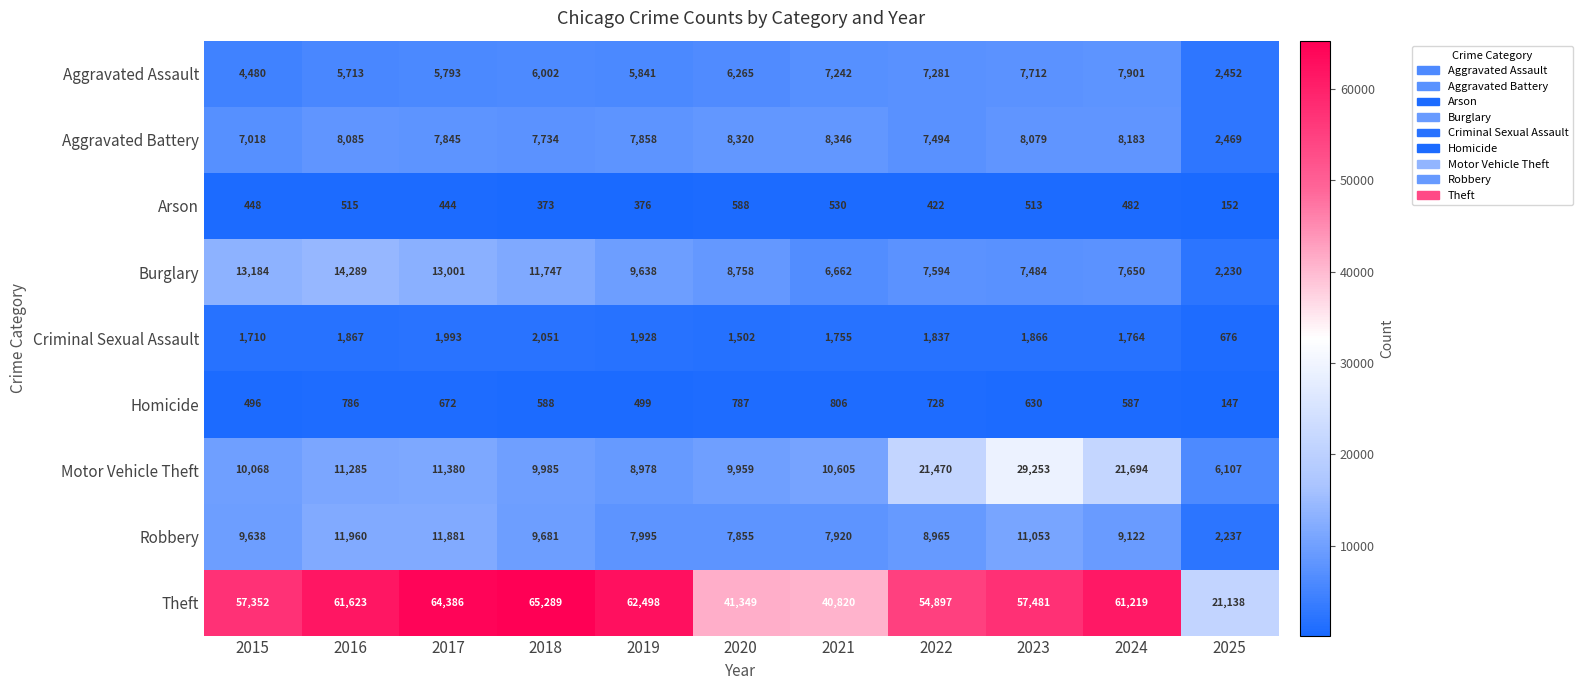

At which category does the chart reach its peak across all series?

2018